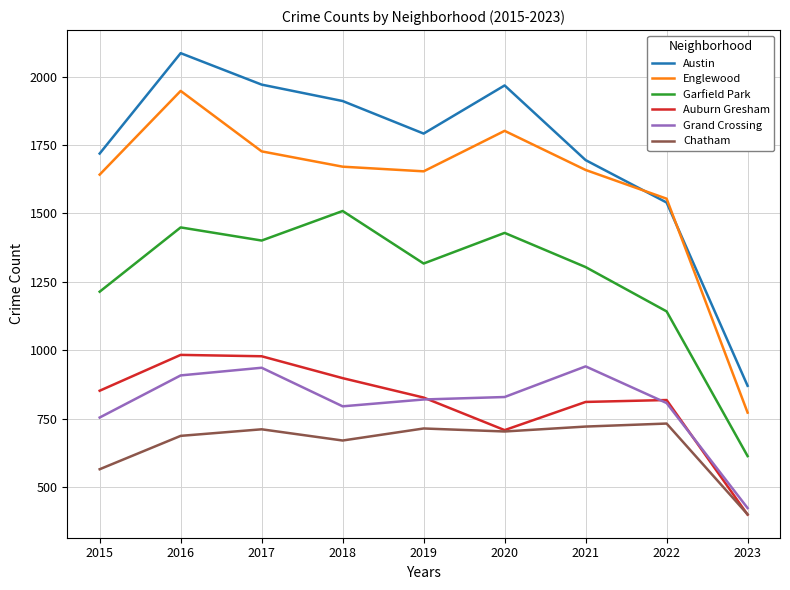

How many lines are shown in the chart?

6